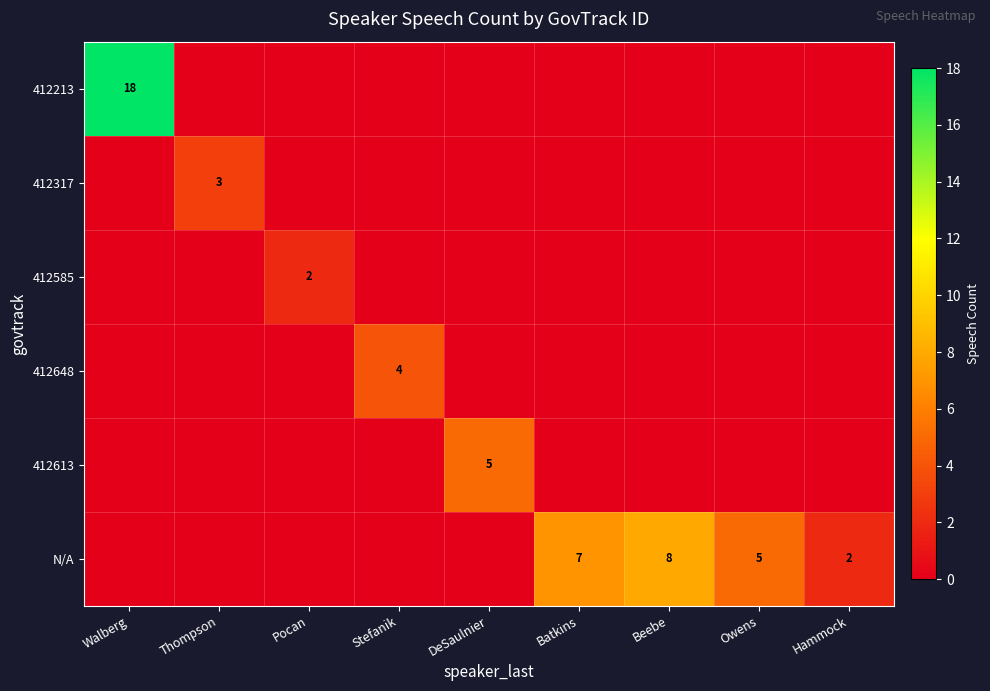

How many categories are shown in the chart?

9